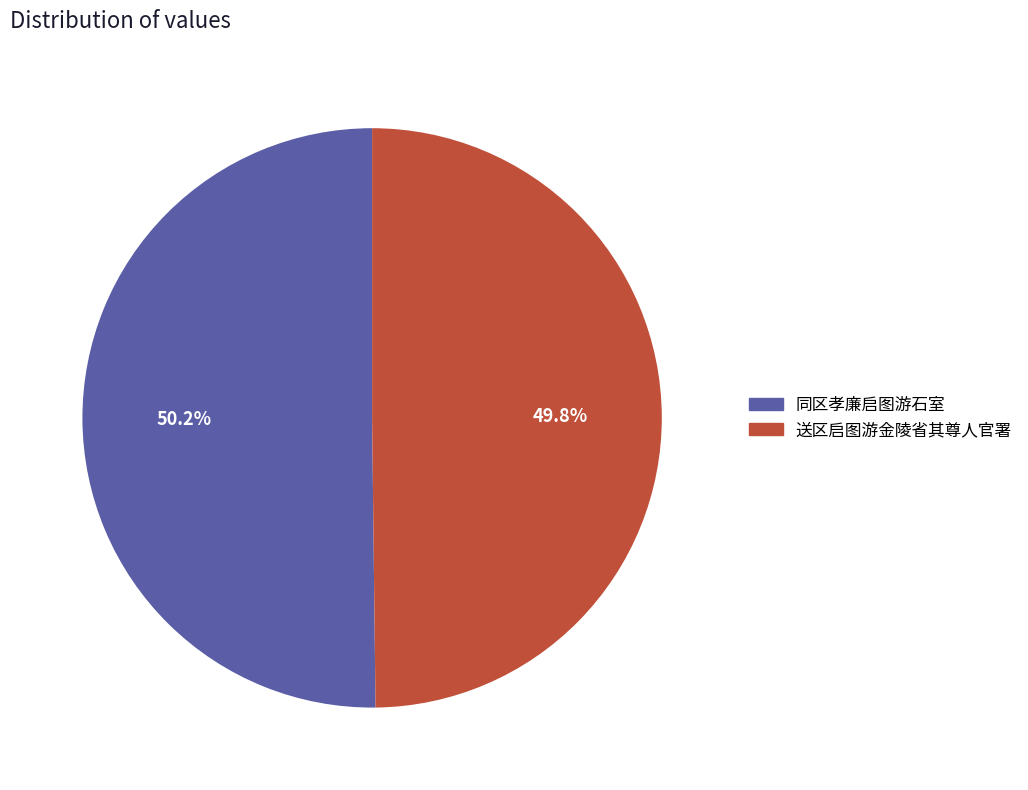

Does any single category account for the majority?

Yes